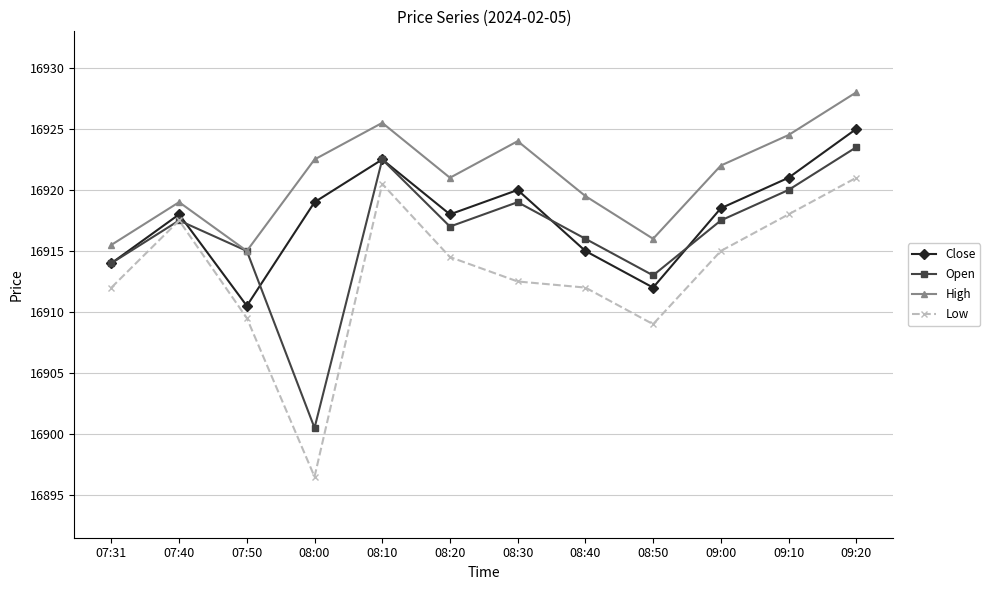

True or false: High and Close intersect in this chart.

False